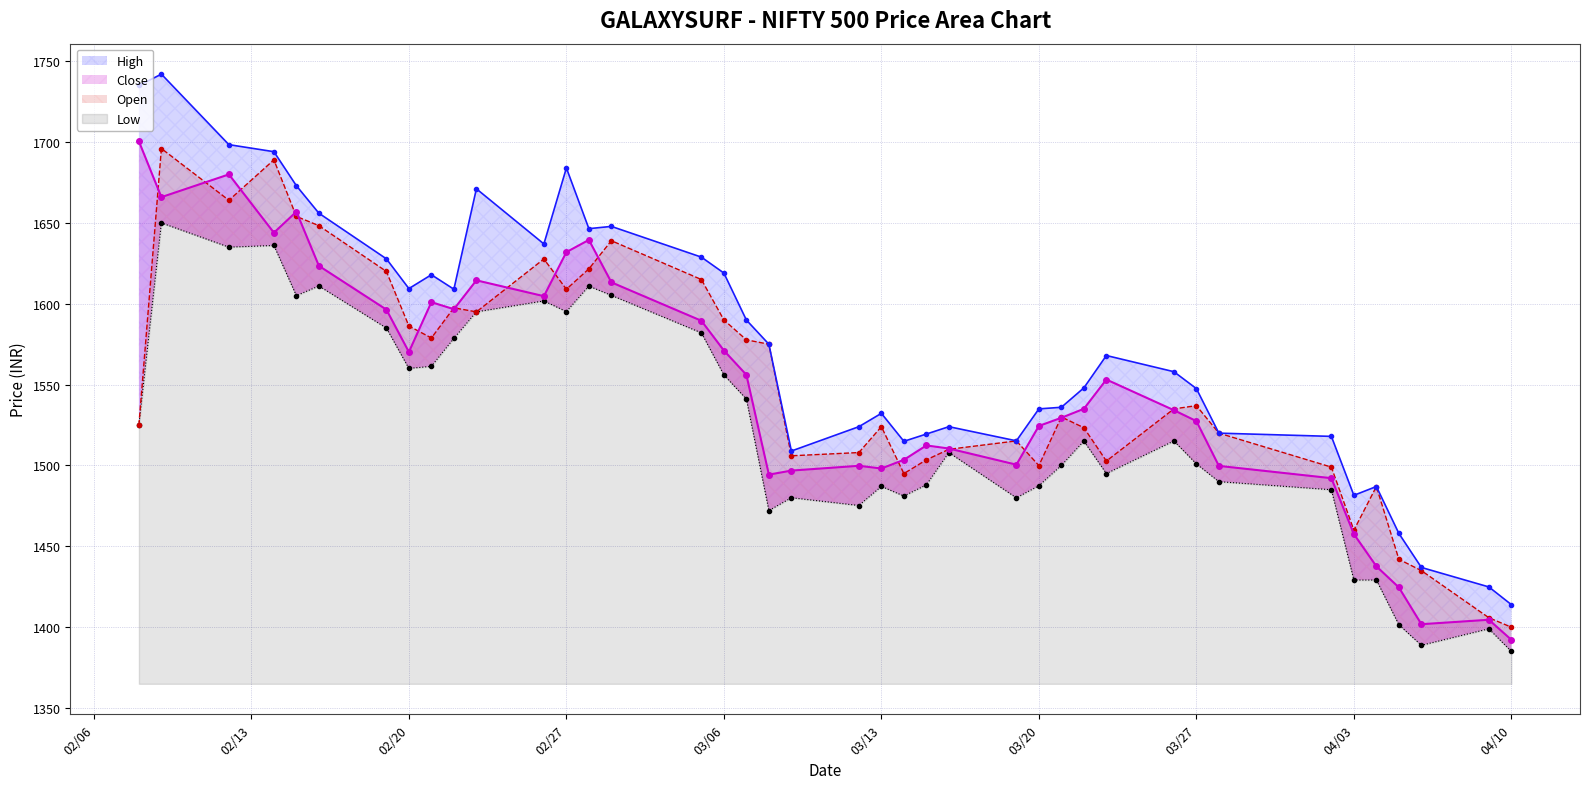

Which category has the lowest value in the High series?

04/10